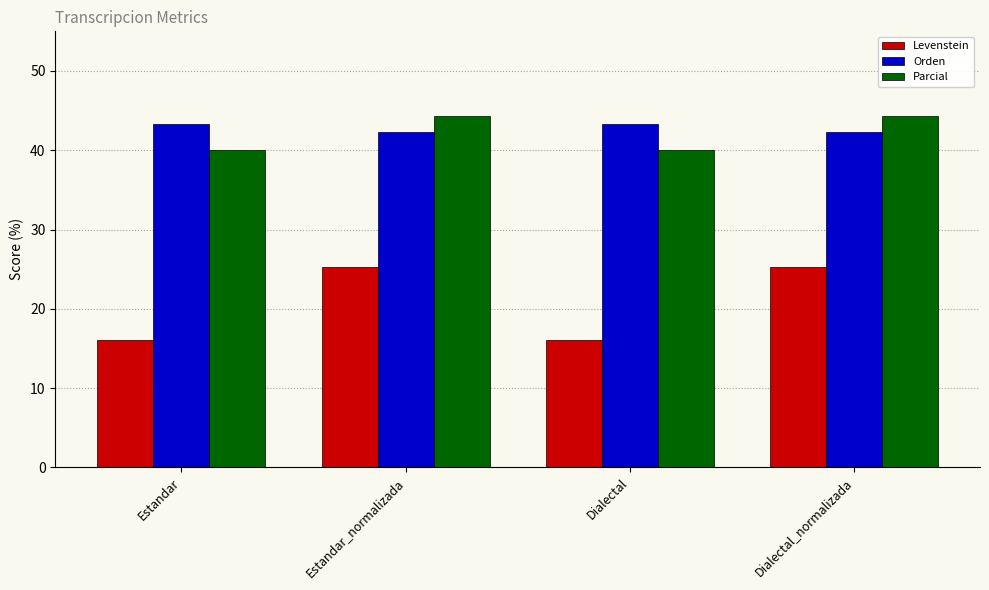

What is the total value across all series at Estandar?

99.4